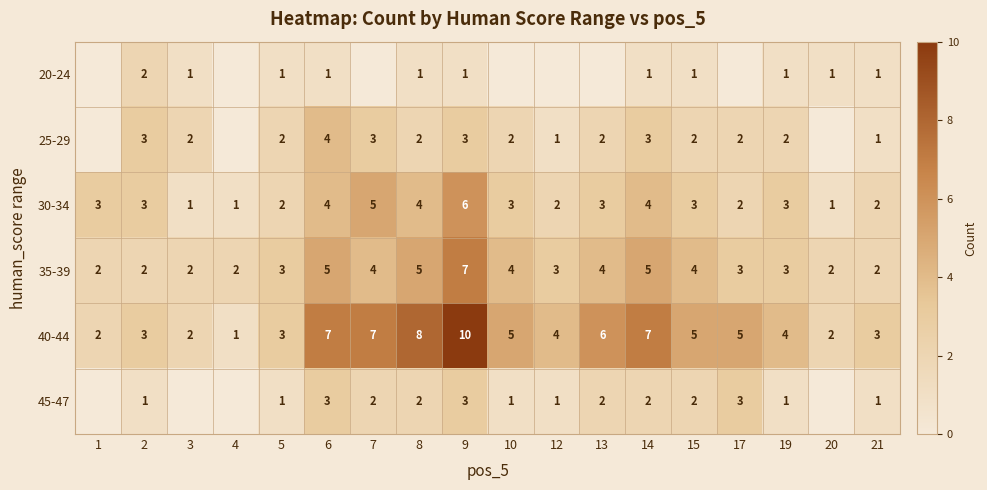

Between 6 and 19, which series saw the biggest shift?

40-44